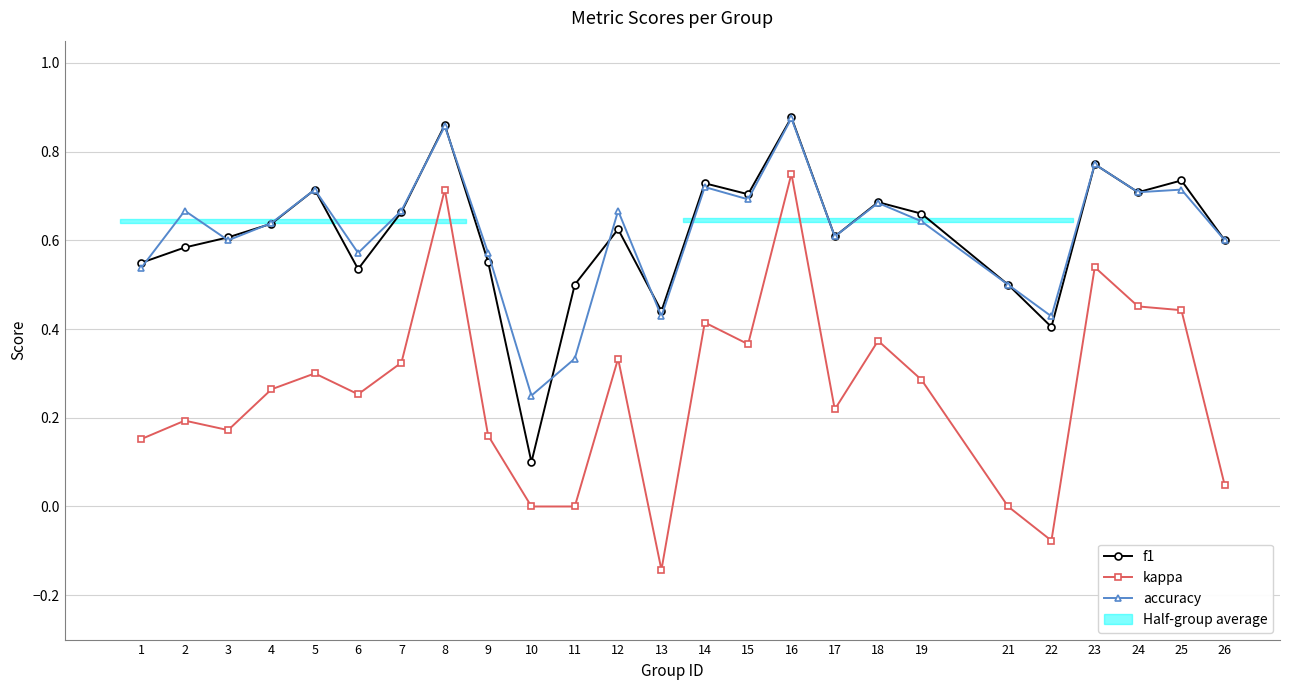

True or false: accuracy has more than 2 interior local peaks.

True